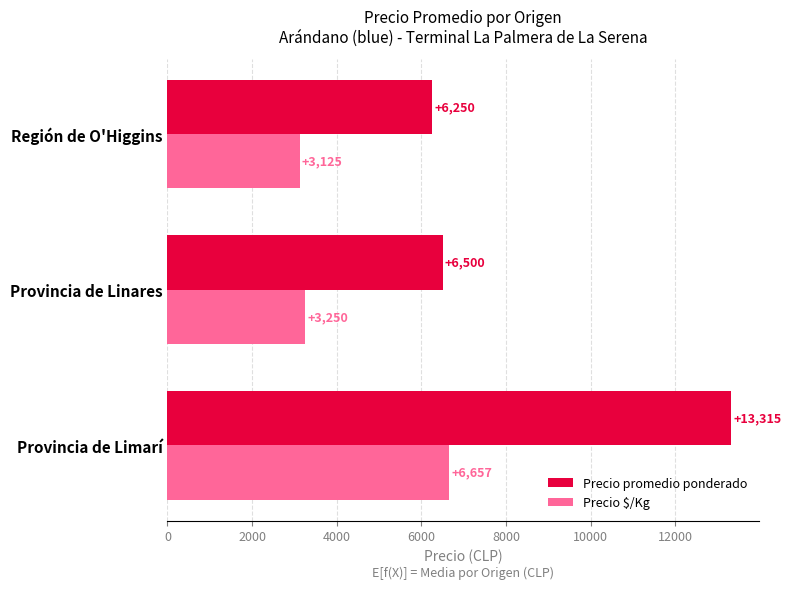

What is the difference between the second highest and minimum values in the Precio $/Kg series?

125.0